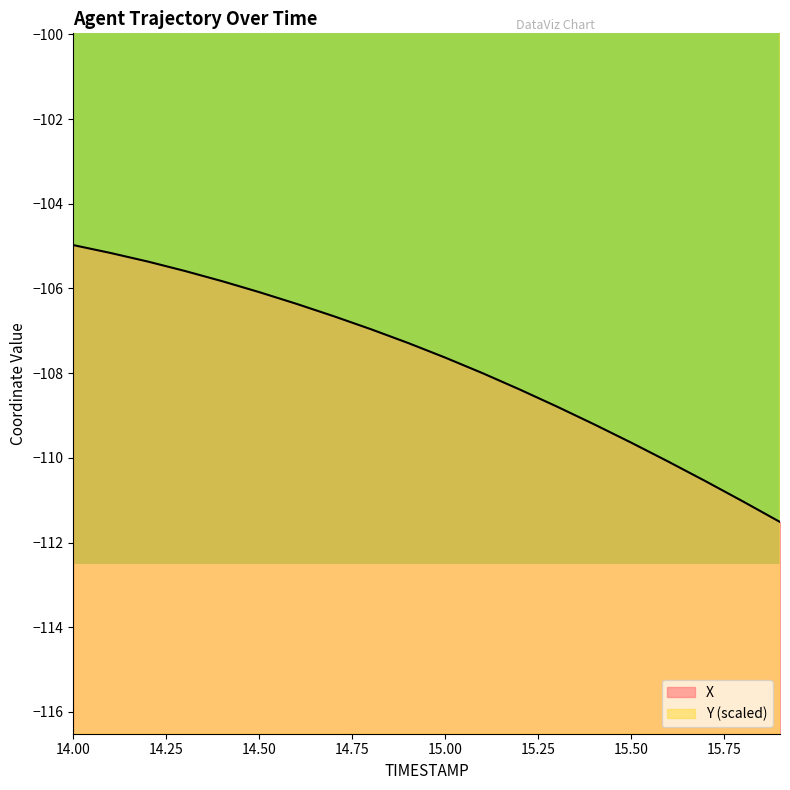

Is the value of Y at 14.6 greater than the value of X at 14.2?

Yes